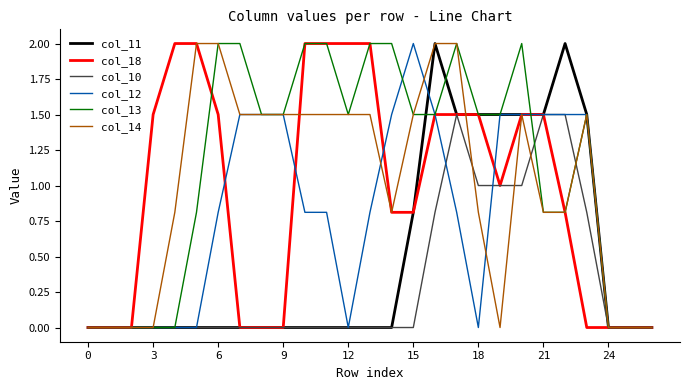

Which series has the largest total across all categories?

col_13